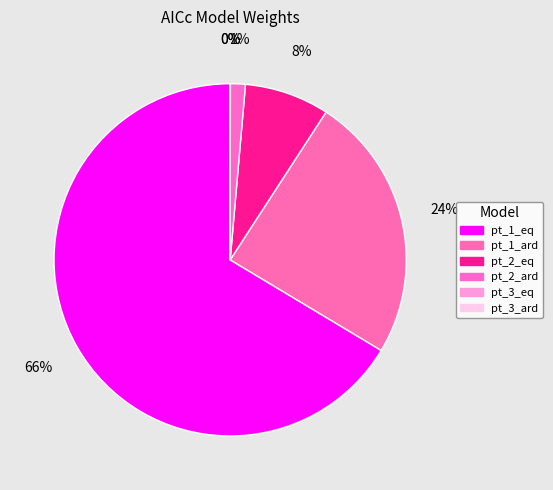

Is it true that pt_2_eq is 15% of the pie?

False